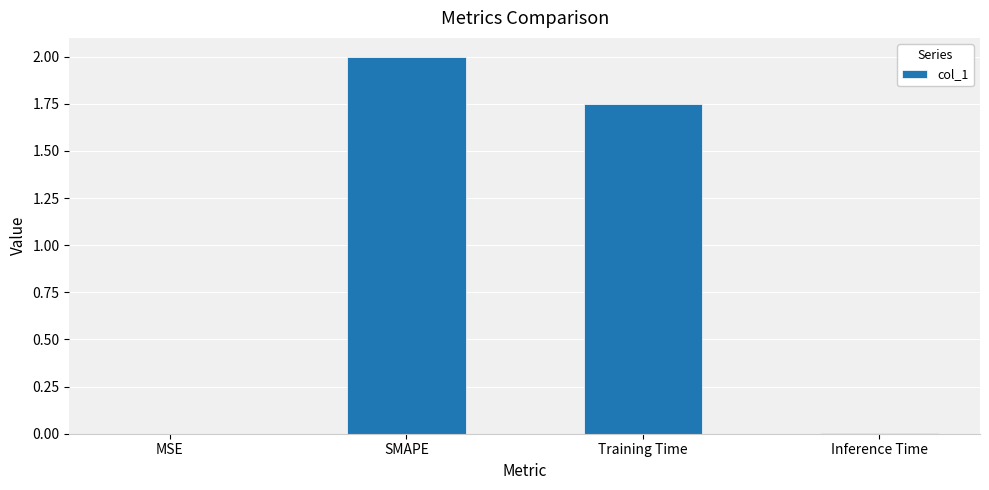

Which has a higher value, Inference Time or Training Time?

Training Time